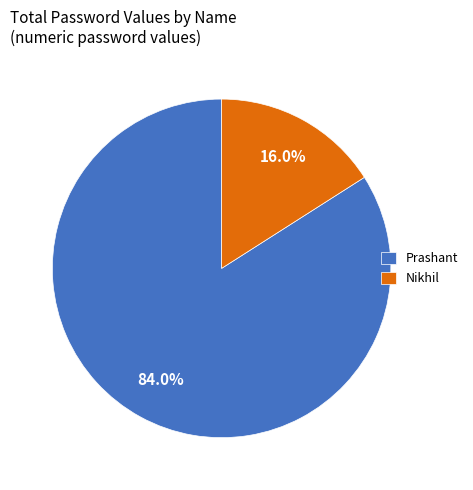

To the nearest percent, what is the difference between the largest and smallest slice percentages?

68%